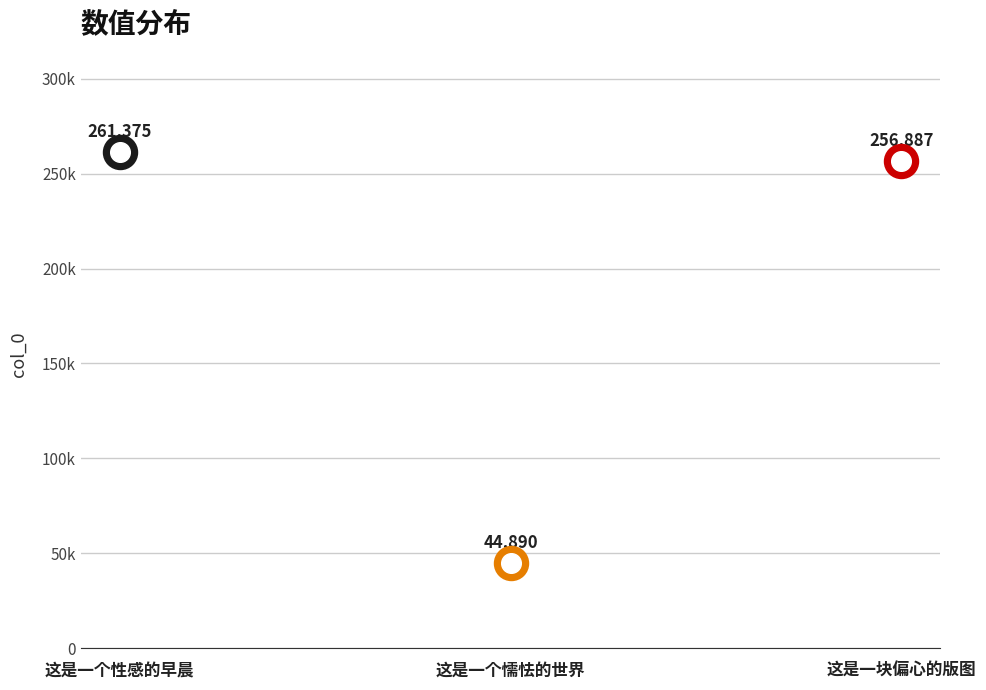

What is the change in value from 这是一个性感的早晨 to 这是一块偏心的版图?

-4488